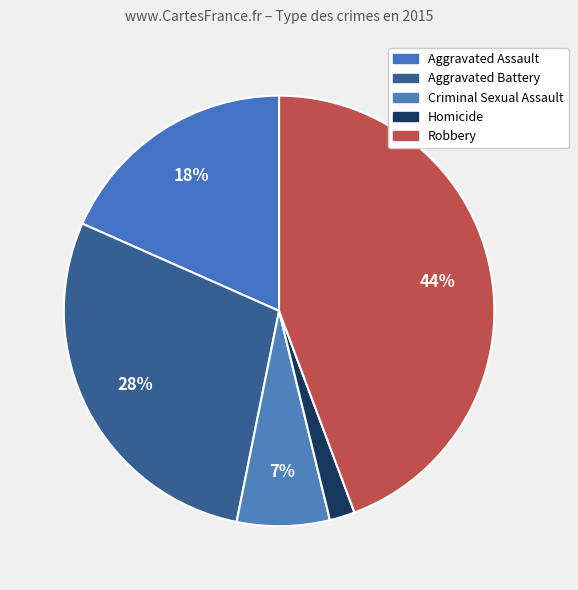

To the nearest percent, what percentage of the pie is Criminal Sexual Assault?

7%